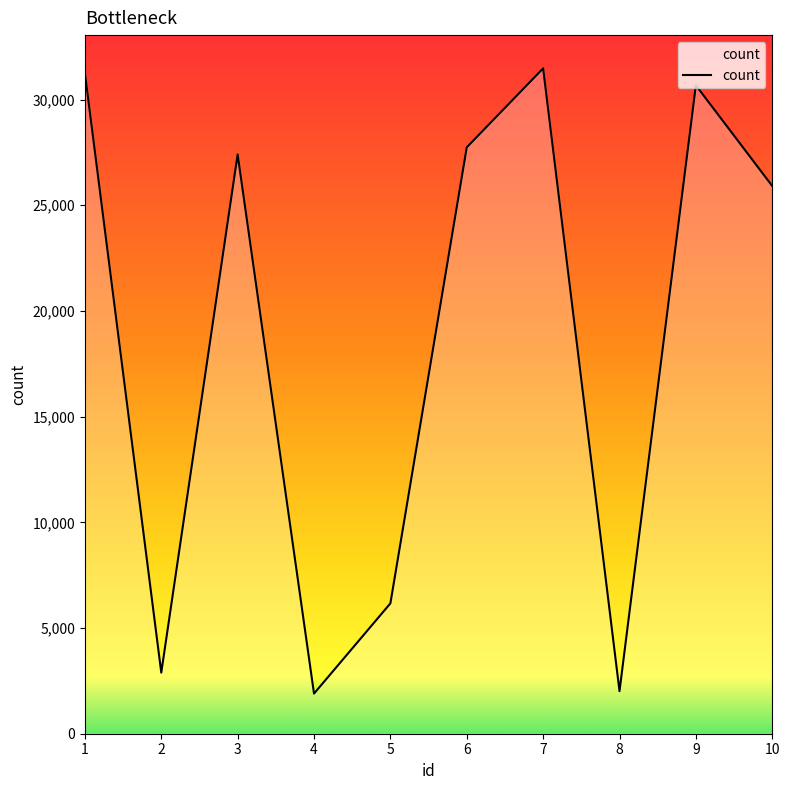

What is the difference between the values at 3 and 5?

21236